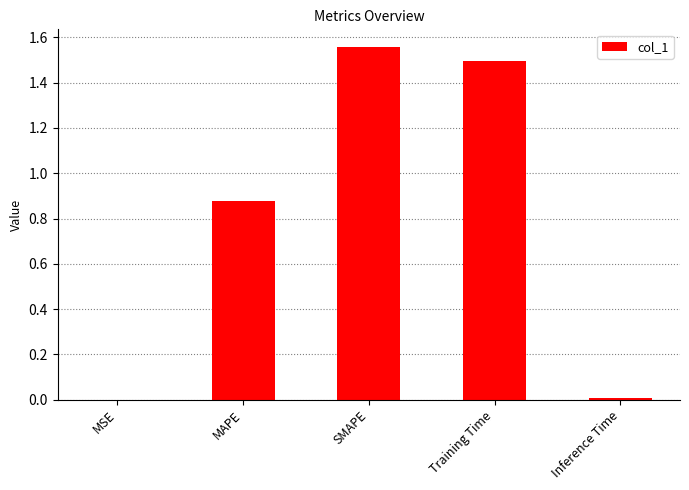

What is the sum of the values at SMAPE and Training Time?

3.1